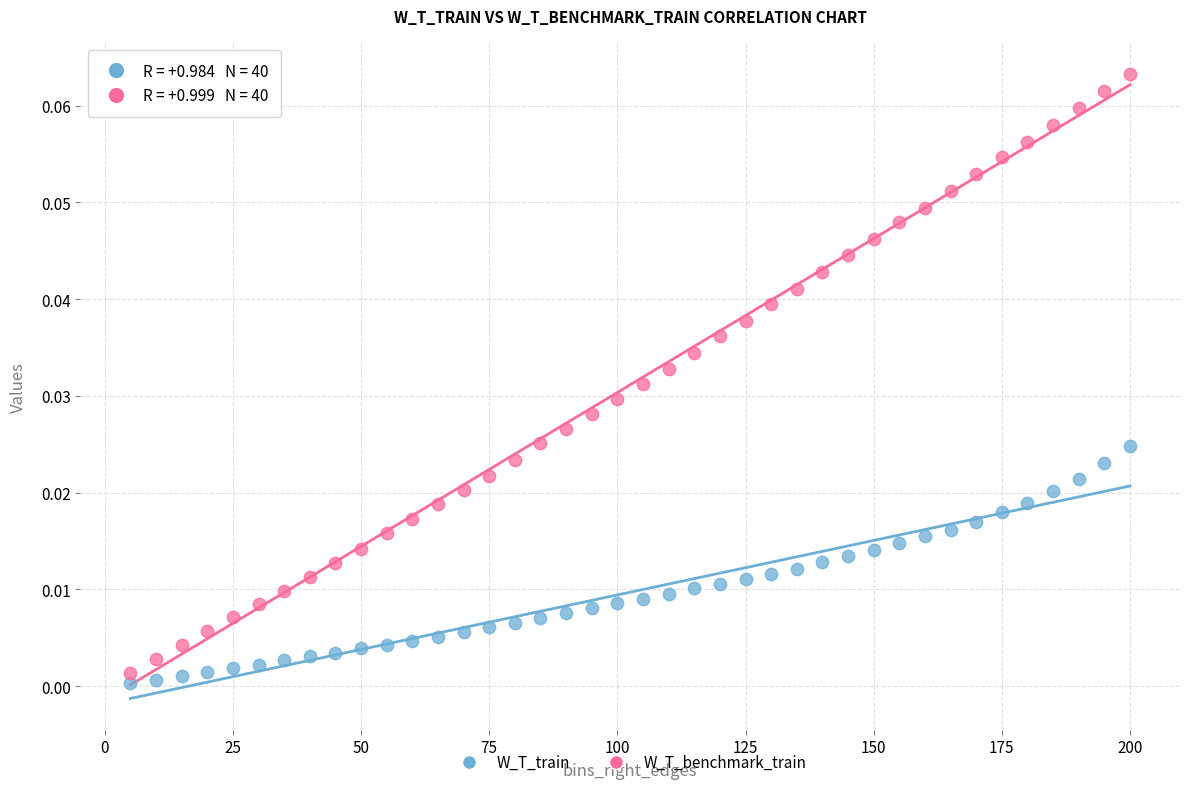

Across all data points, what is the range of X values (max minus min)?

195.0